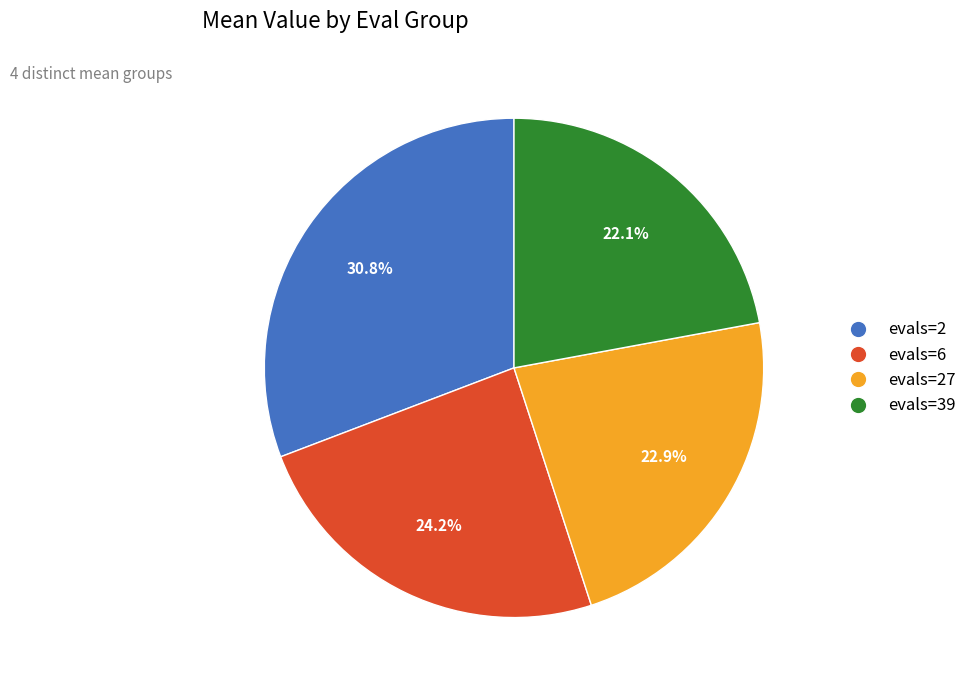

To the nearest percent, what is the difference between the largest and smallest slice percentages?

9%